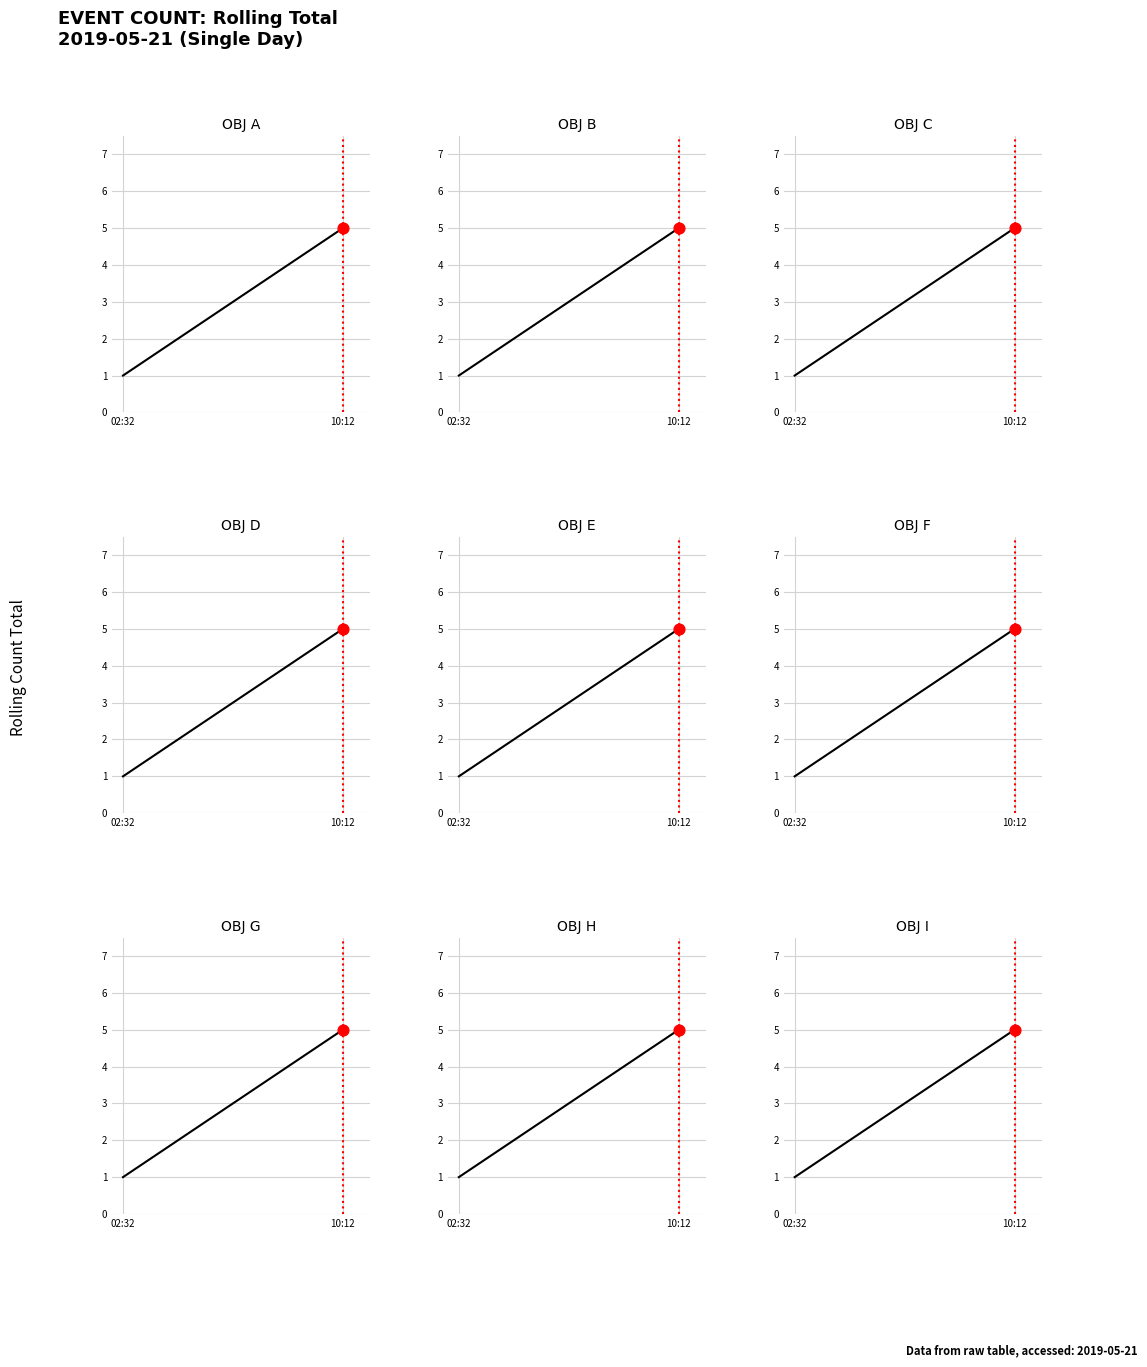

What is the change in value from 2 to 3?

+1